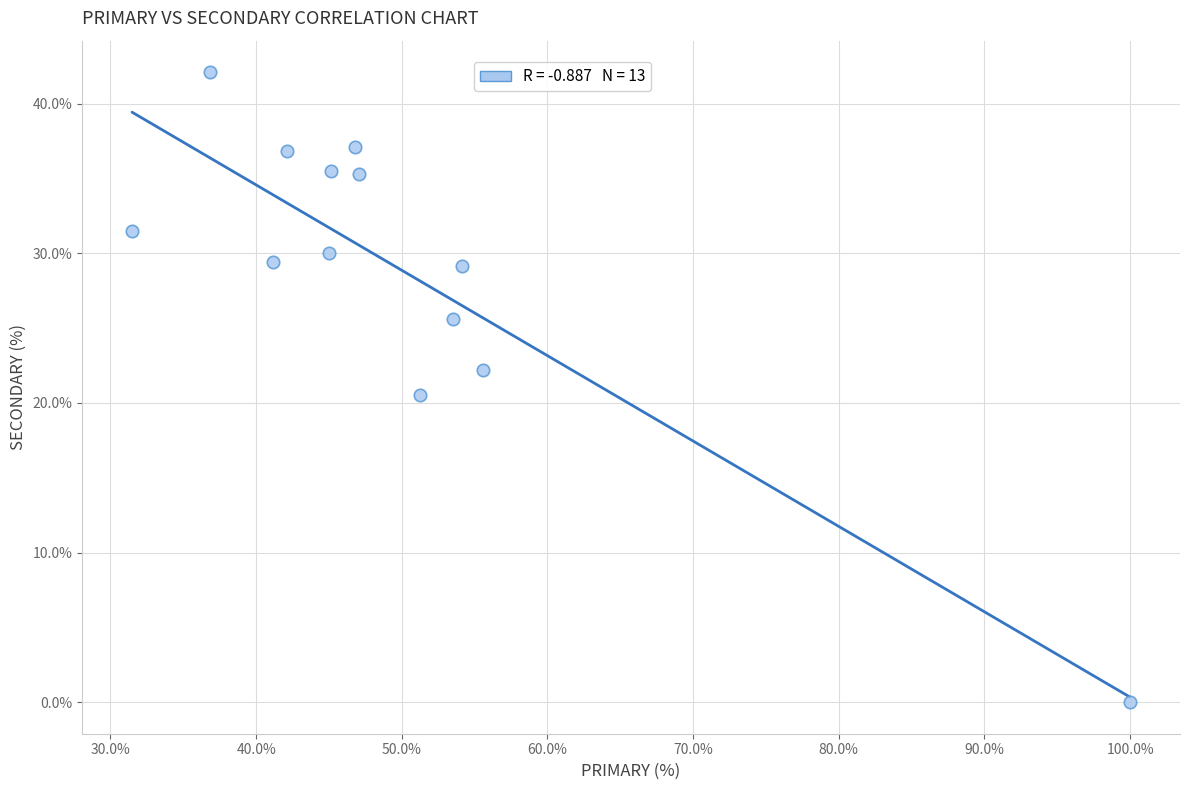

What Y value in the scatter plot is closest to 21?

20.5